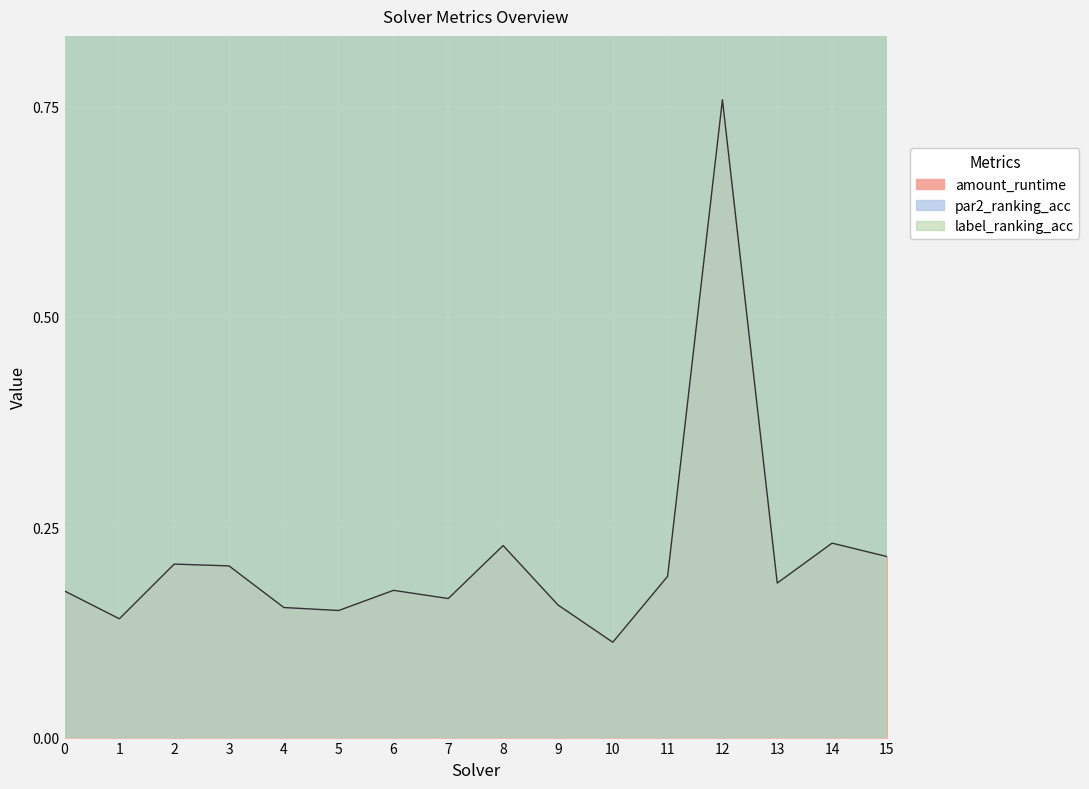

True or false: par2_ranking_acc and label_ranking_acc intersect in this chart.

False